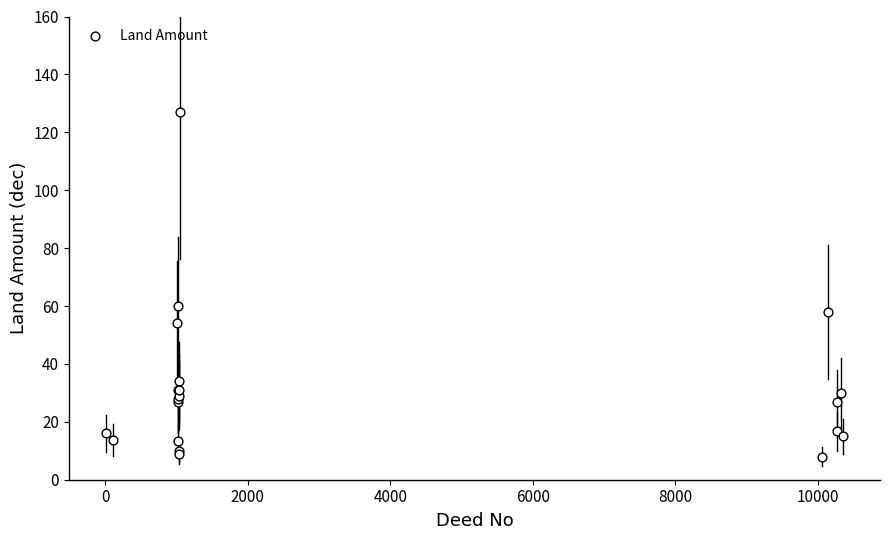

What Y value in the scatter plot is closest to 67?

60.0